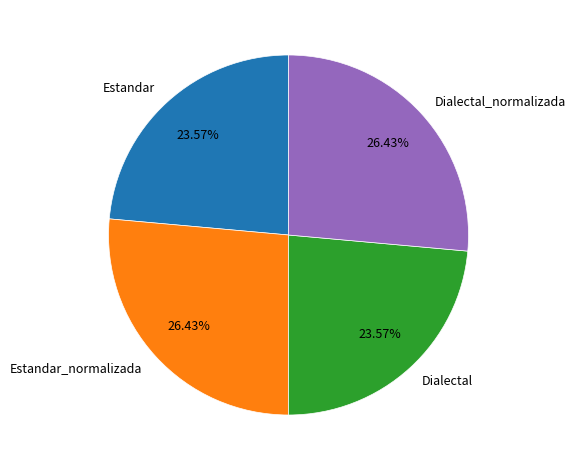

What percentage is NOT represented by Dialectal_normalizada?

73.6%